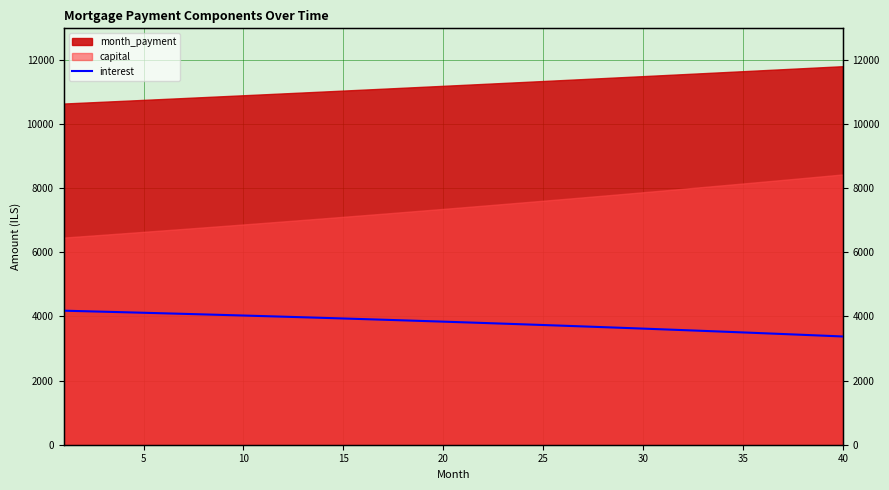

Reading left to right, transcribe all the data shown in this chart.

4177.8	4161.9	4145.9	4129.6	4113.1	4096.3	4079.3	4062.1	4044.6	4026.9	4009.0	3990.8	3972.4	3953.7	3934.7	3915.6	3896.1	3876.4	3856.5	3836.2	3815.8	3795.0	3774.0	3752.7	3731.2	3709.4	3687.3	3664.9	3642.2	3619.3	3596.1	3572.5	3548.7	3524.6	3500.3	3475.6	3450.6	3425.3	3399.7	3373.8